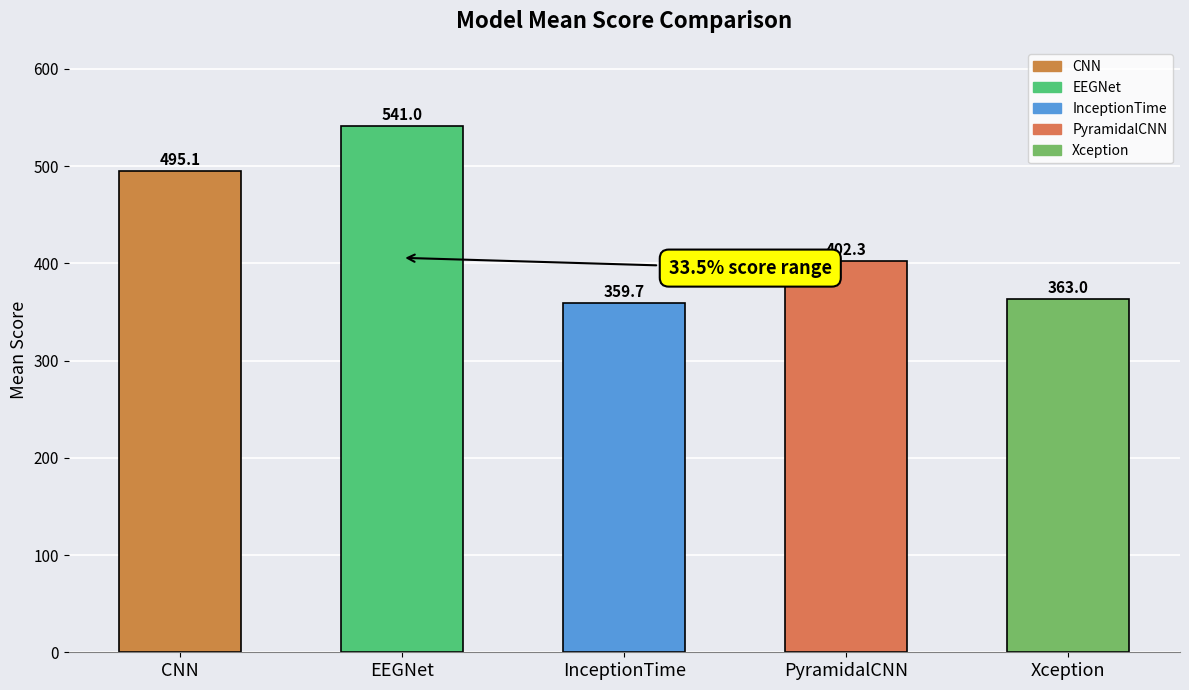

What is the change in value from CNN to PyramidalCNN?

-92.8